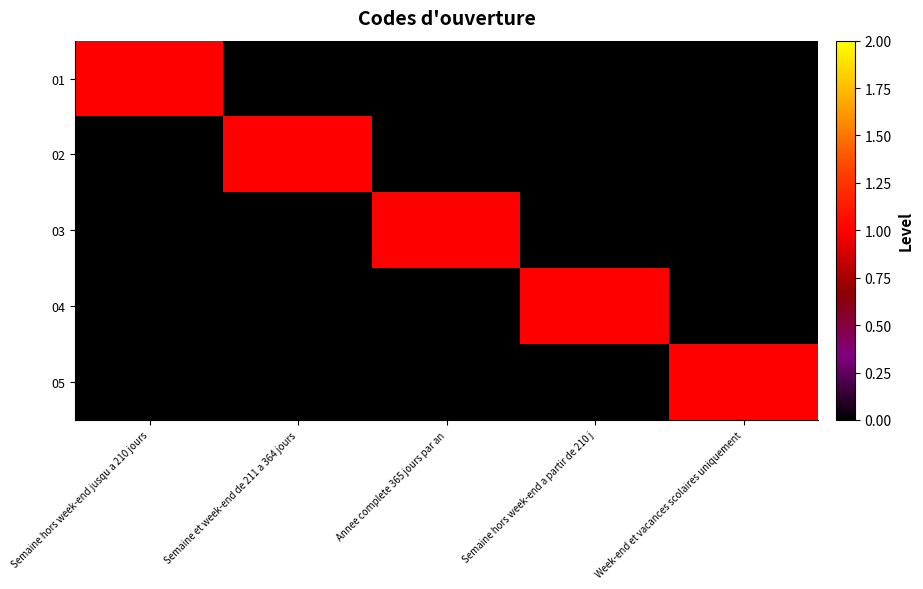

Which has a higher value, Semaine hors week-end jusqu a 210 jours or Week-end et vacances scolaires uniquement?

Semaine hors week-end jusqu a 210 jours